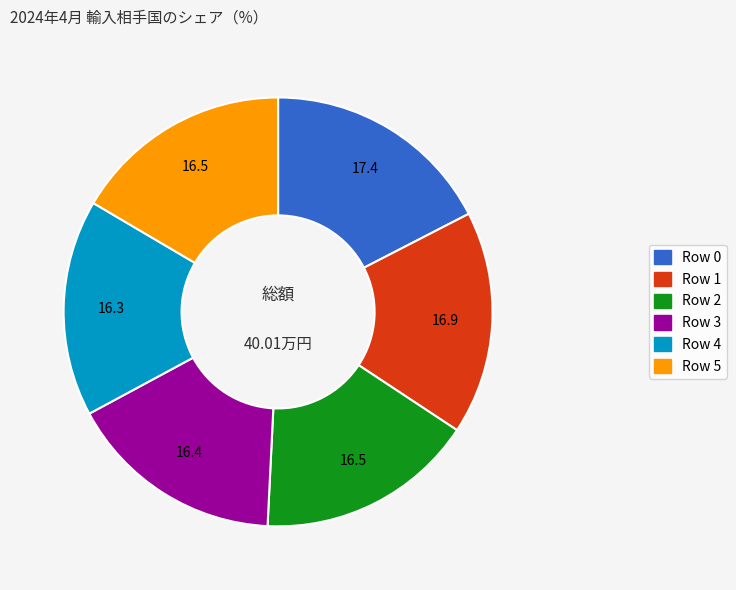

Between Row 3 and Row 1, which is larger?

Row 1